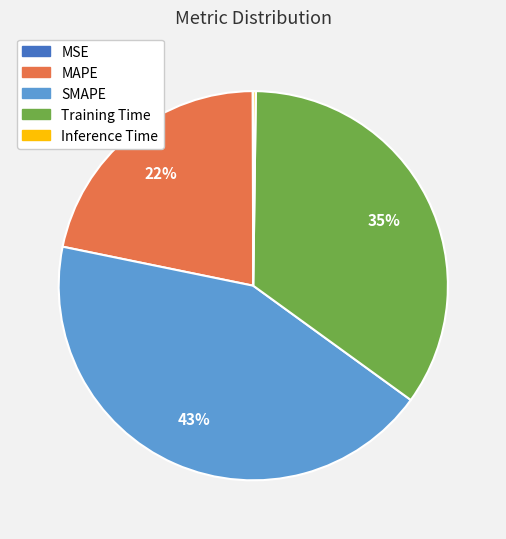

To the nearest percent, what is the difference between the largest and smallest slice percentages?

43%